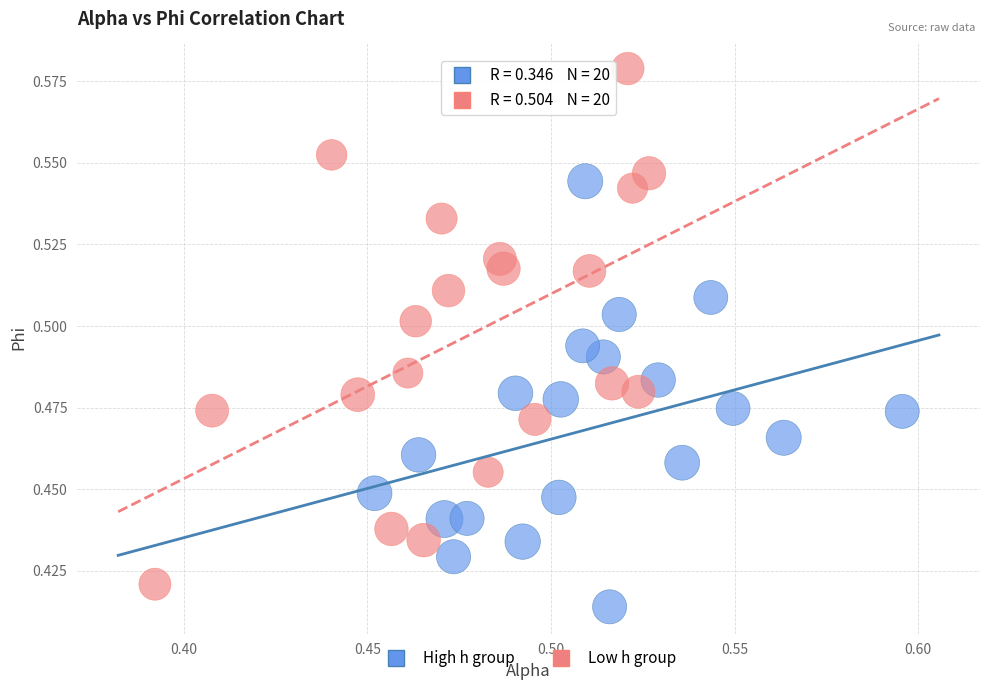

What are all the series names shown in the legend?

High h group, Low h group